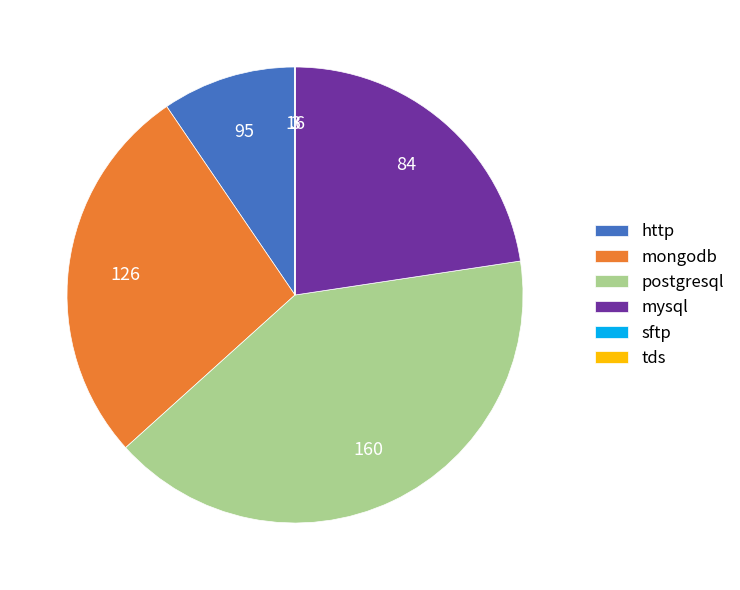

Which category has the biggest portion of the pie?

postgresql